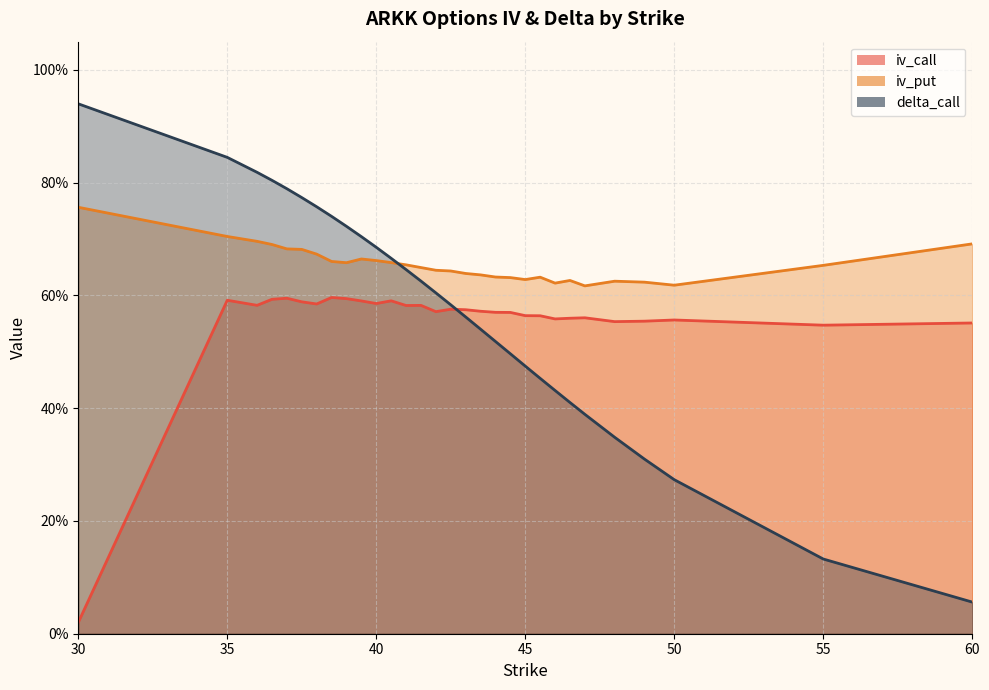

Rank the series by their maximum value, from highest to lowest.

delta_call, iv_put, iv_call